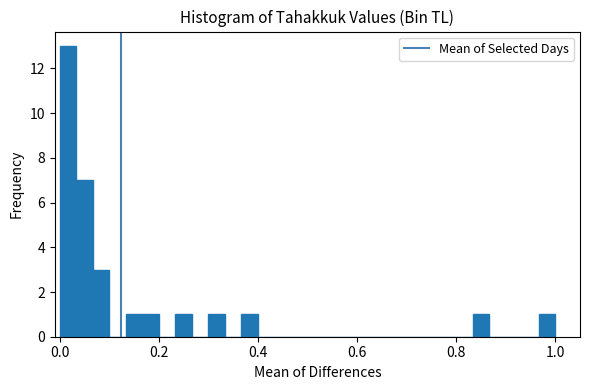

Around what value on the x-axis is the tallest bar? Give the approximate position of its centre, as read against the axis.

0.02